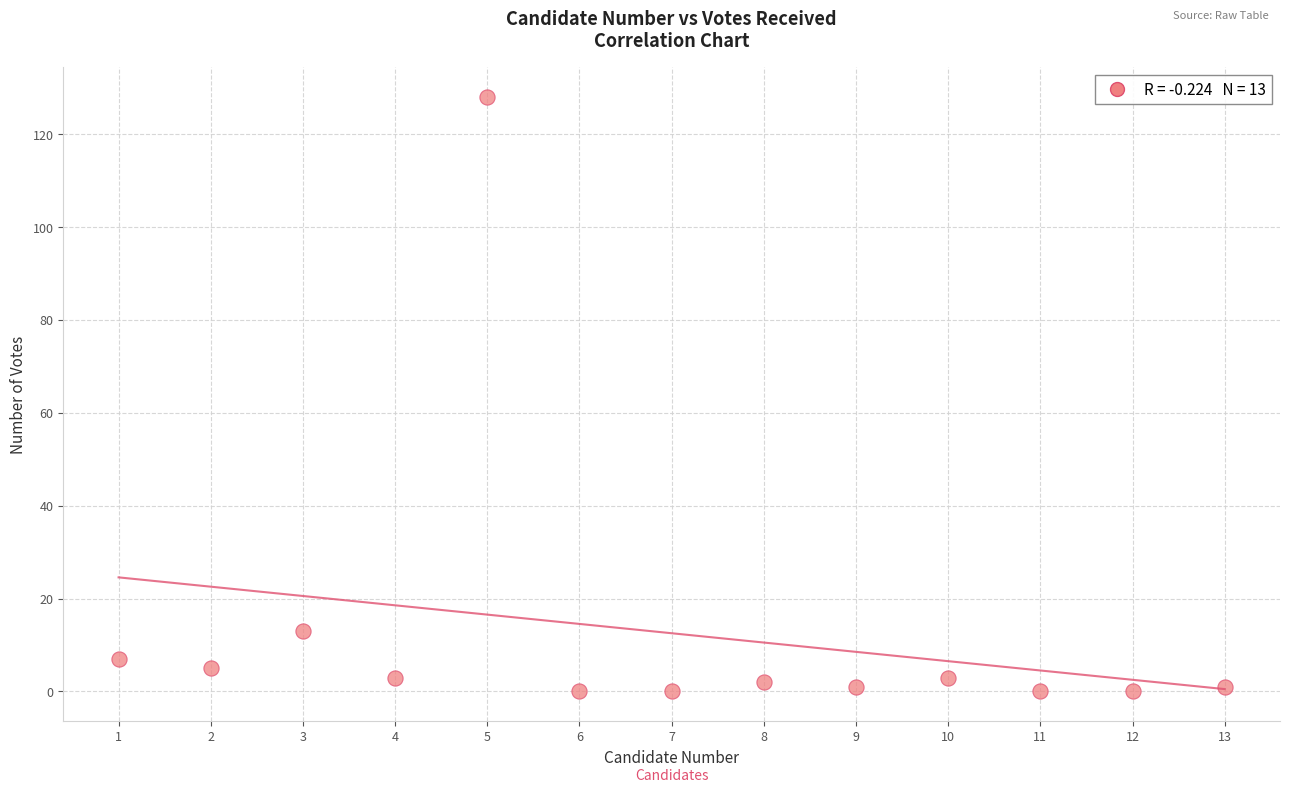

What is the range of X values (max minus min)?

12